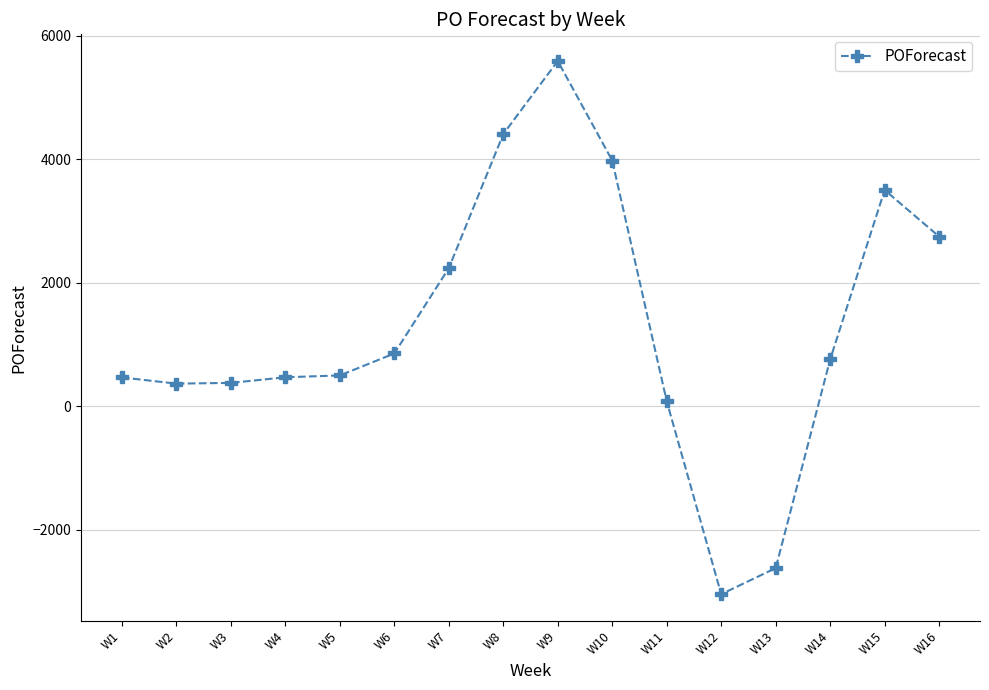

The value at W2 is 364. True or false?

True